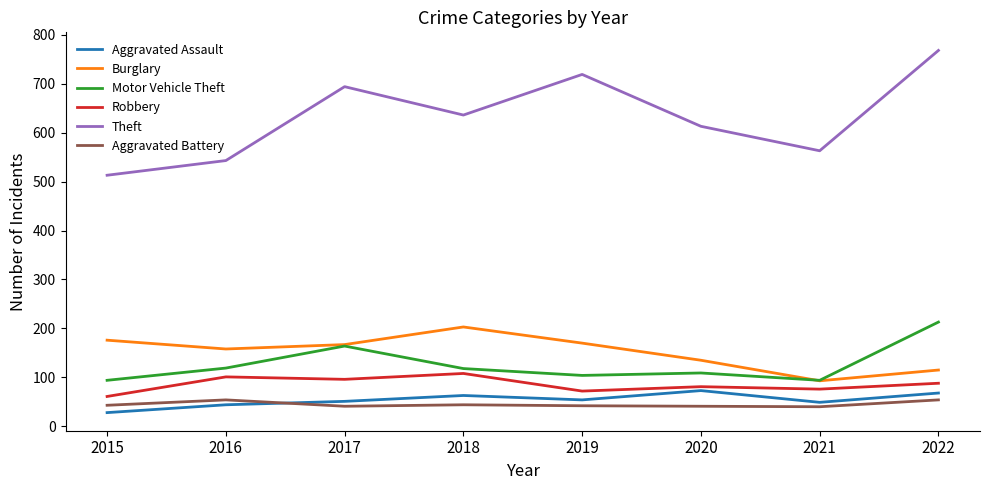

True or false: Burglary and Robbery cross at least once.

False